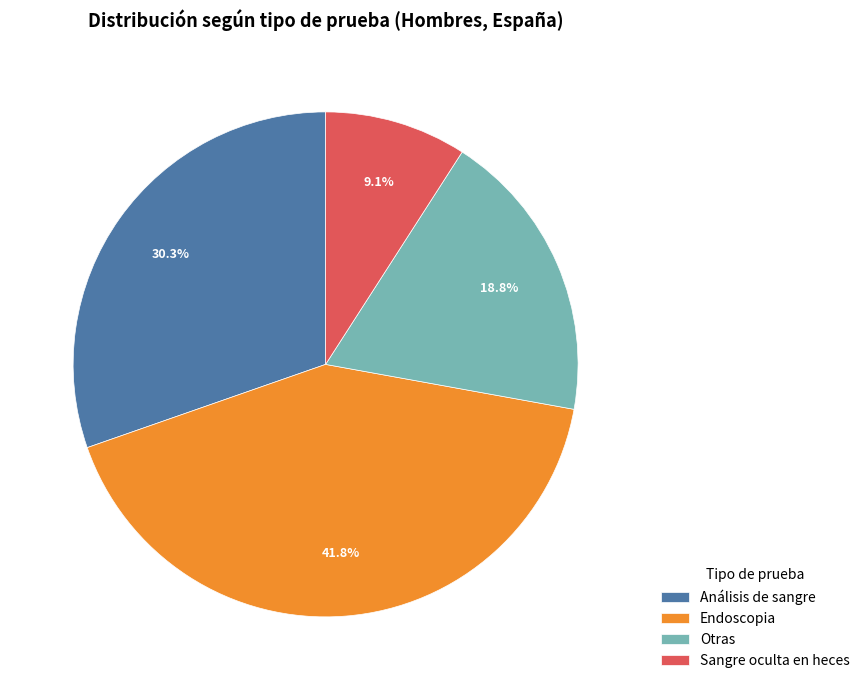

Rank the categories by value from lowest to highest.

Sangre oculta en heces, Otras, Análisis de sangre, Endoscopia